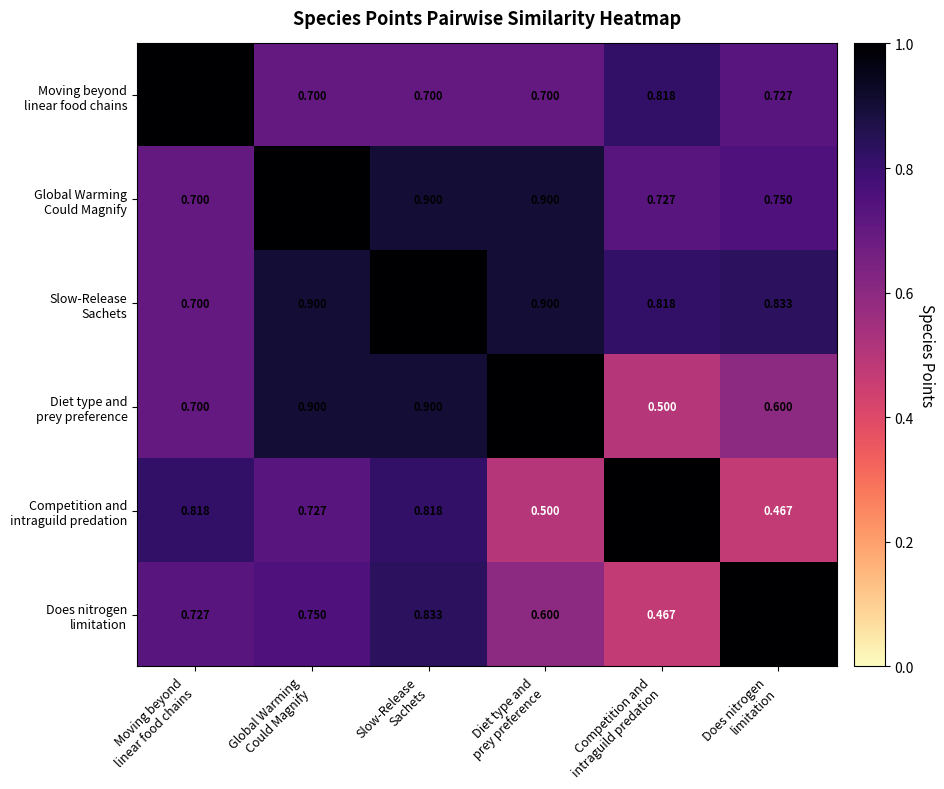

Count the number of data series in this chart.

6